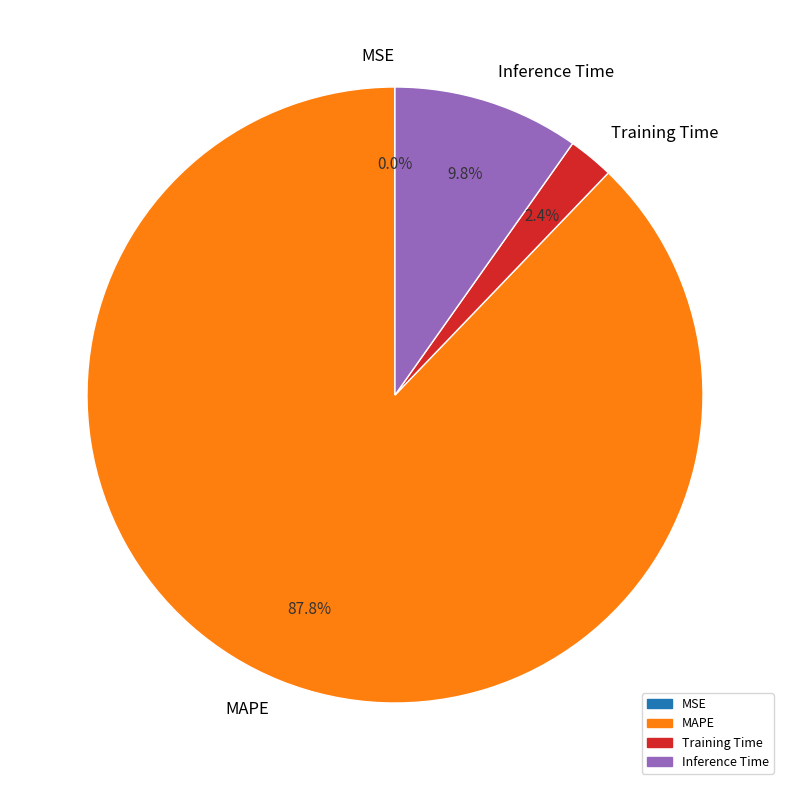

Is the sum of Inference Time and Training Time greater than half?

No